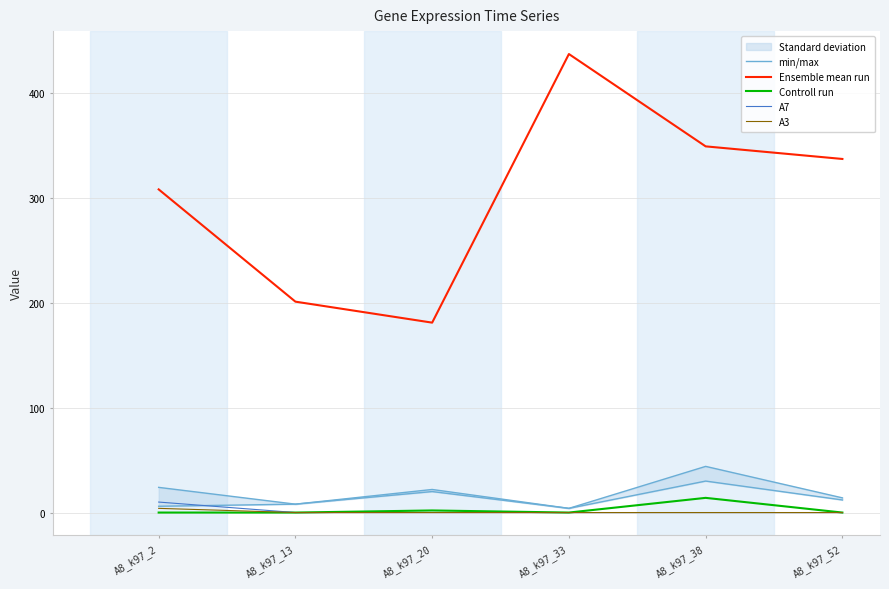

At which label is A7 closest to 5?

A8_k97_2